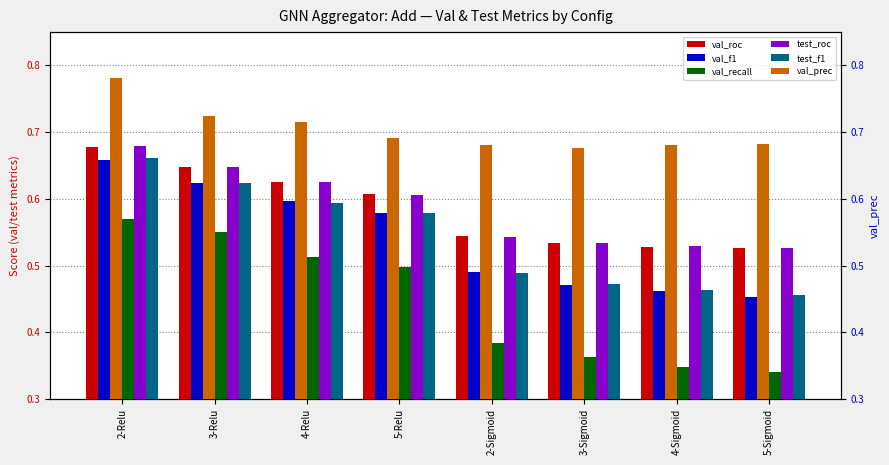

Where is val_recall nearest to the value 0?

5-Sigmoid